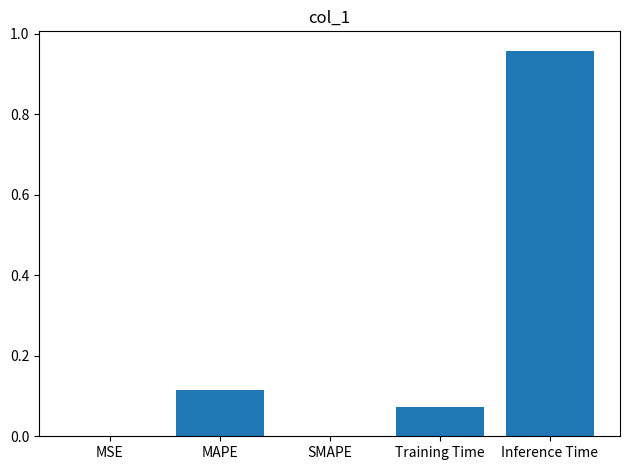

At which category does the chart reach its peak across all series?

Inference Time